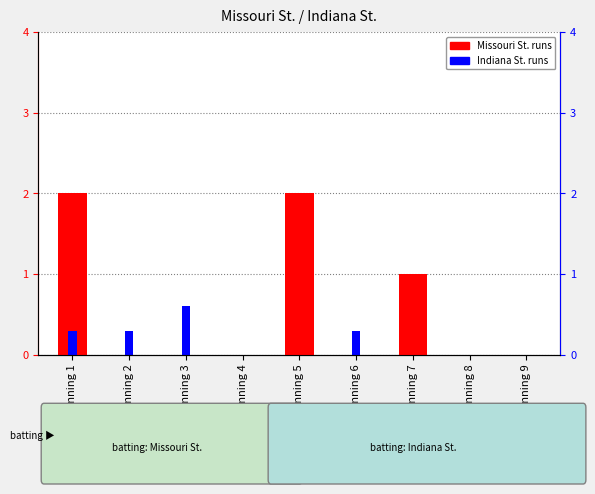

What is the difference between the maximum and minimum values?

2